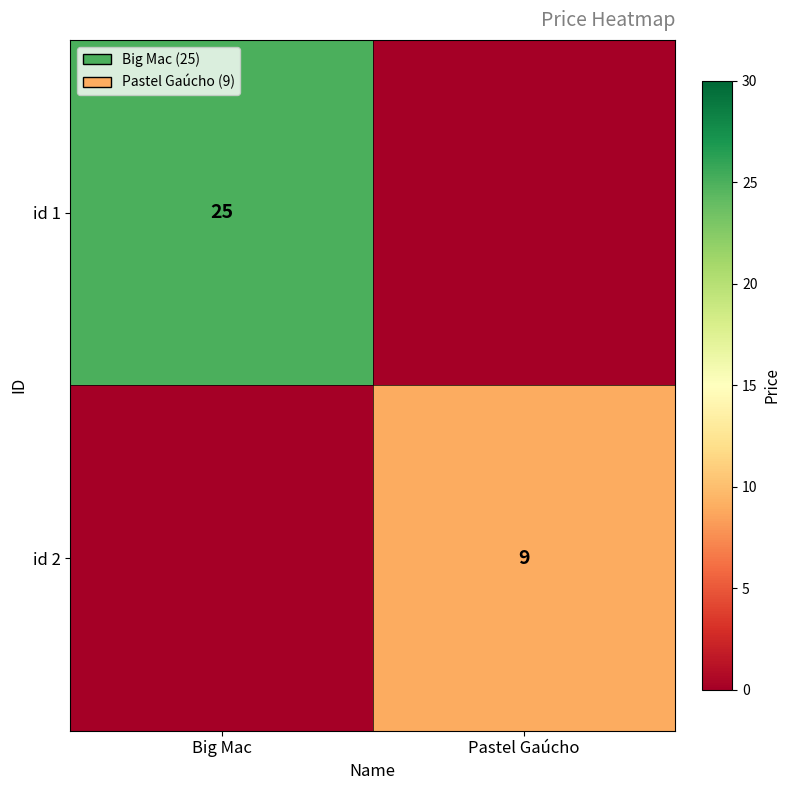

Is it true that id 1 equals 43 at Big Mac?

False